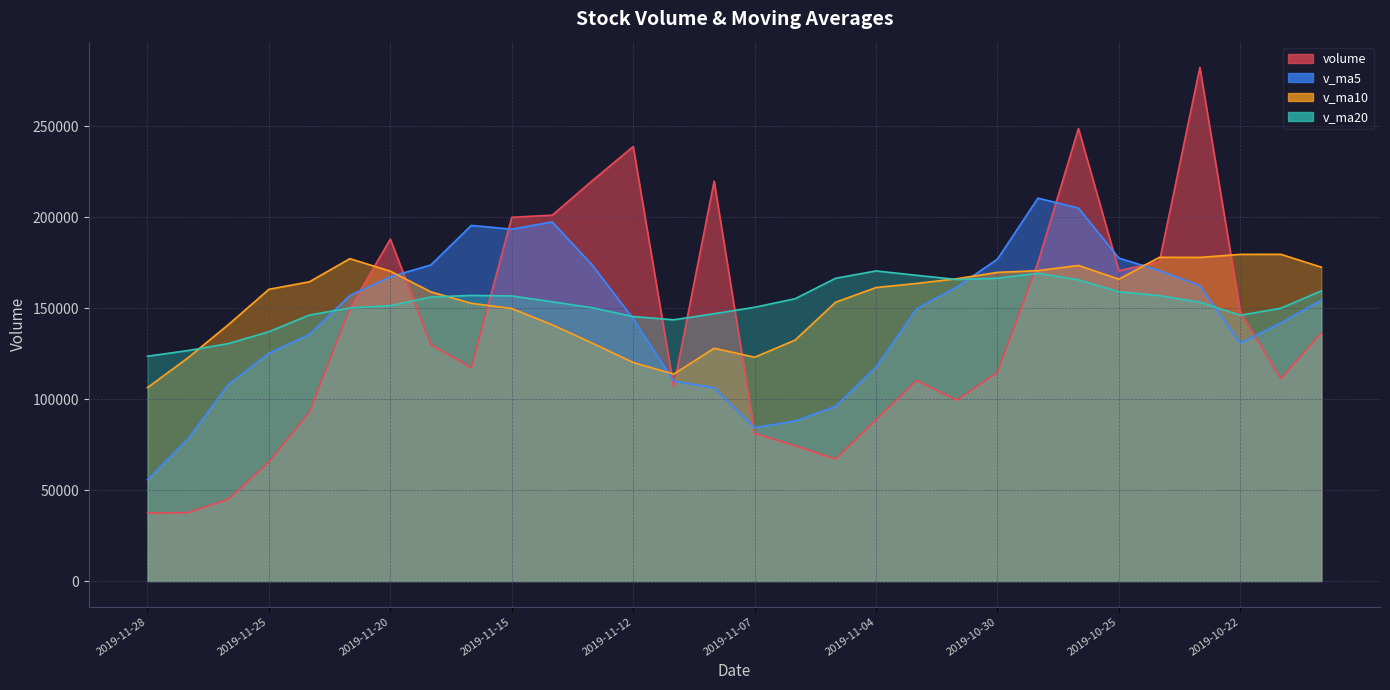

True or false: v_ma10 has a value of 159049.1 at 2019-11-19.

True